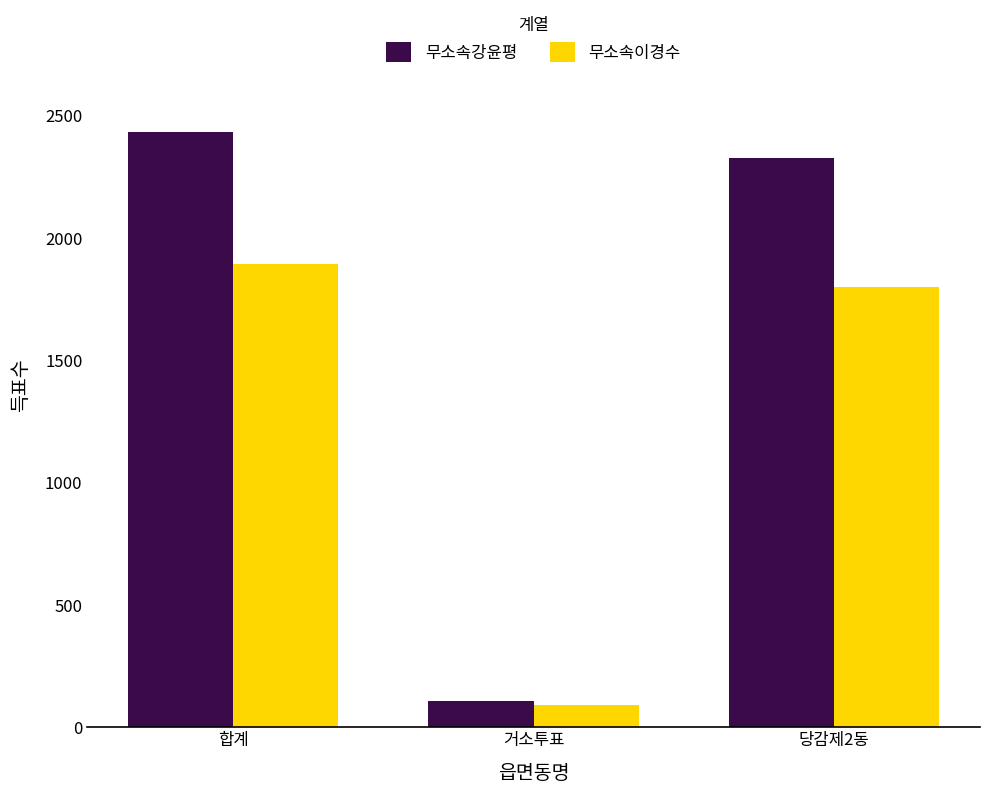

At which category does the chart reach its minimum across all series?

거소투표